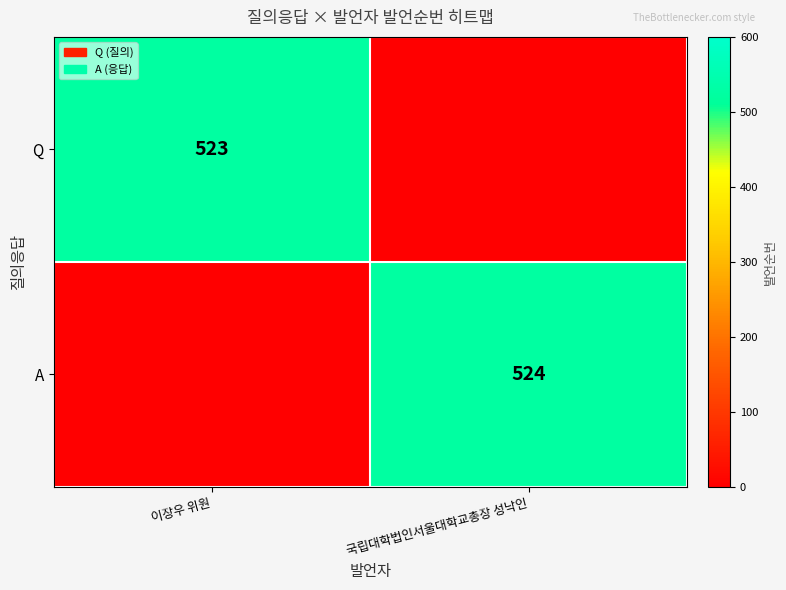

Is it true that A equals 927 at 국립대학법인서울대학교총장 성낙인?

False